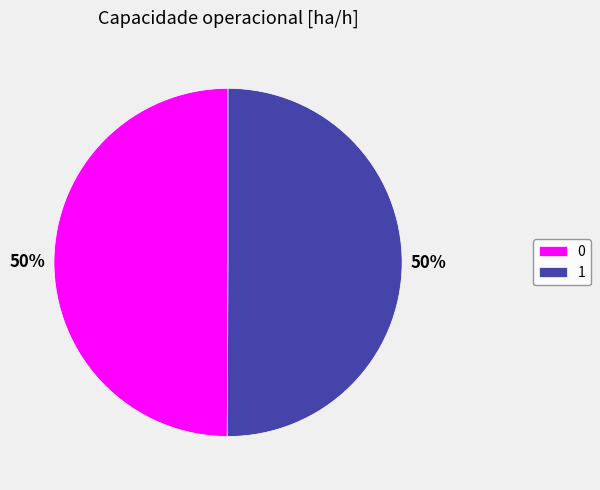

To the nearest percent, what percentage of the pie is 1?

50%